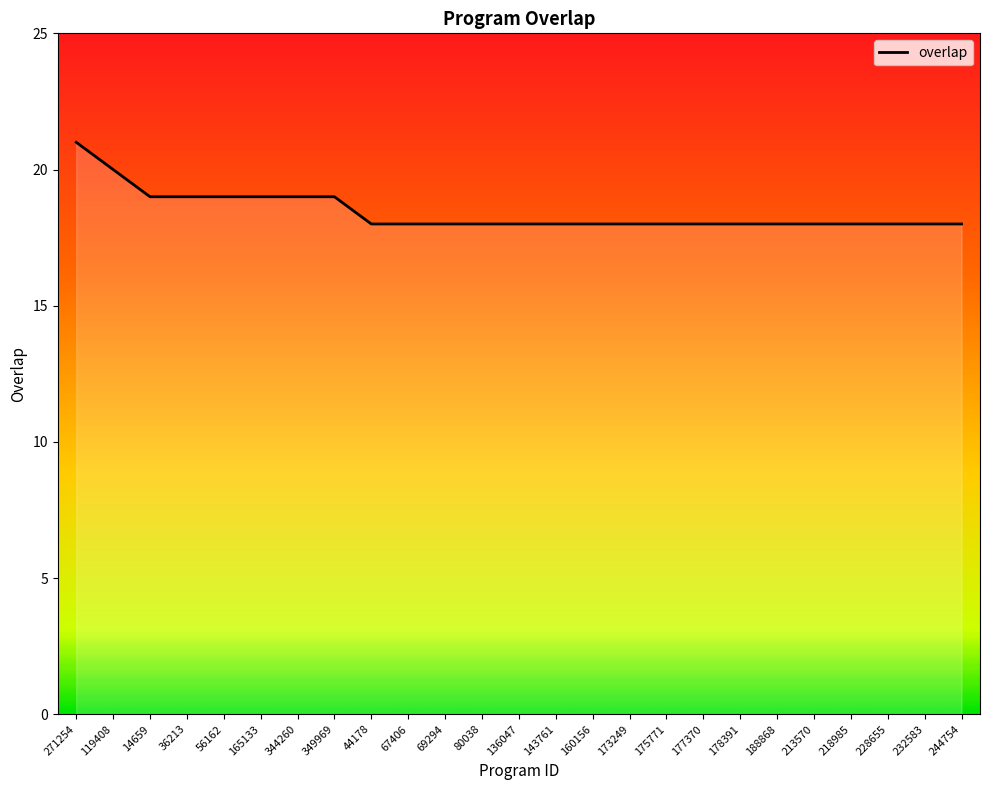

What is the sum of the values at 136047 and 232583?

36